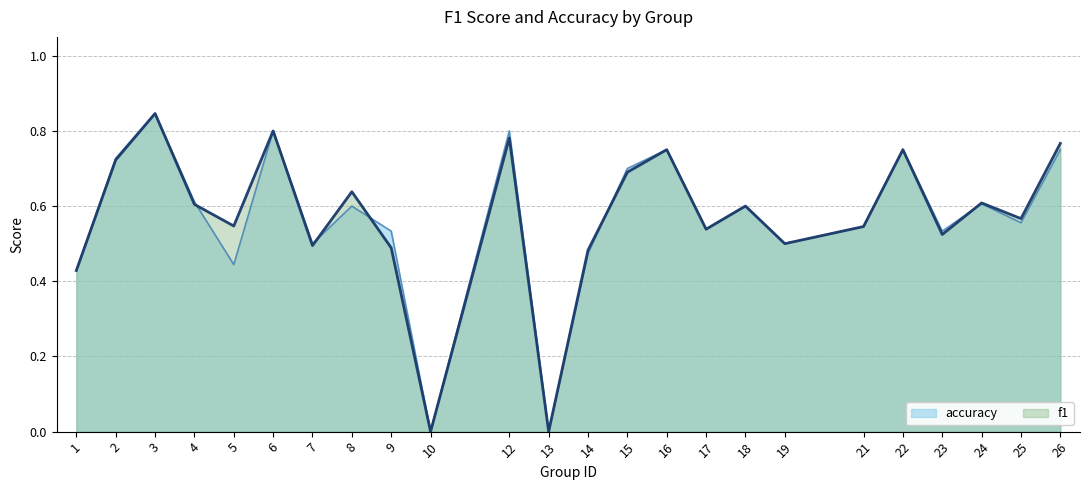

List the labels in order of accuracy value, largest first.

3, 6, 12, 16, 22, 26, 2, 15, 4, 24, 8, 18, 25, 21, 17, 9, 23, 7, 19, 14, 5, 1, 10, 13